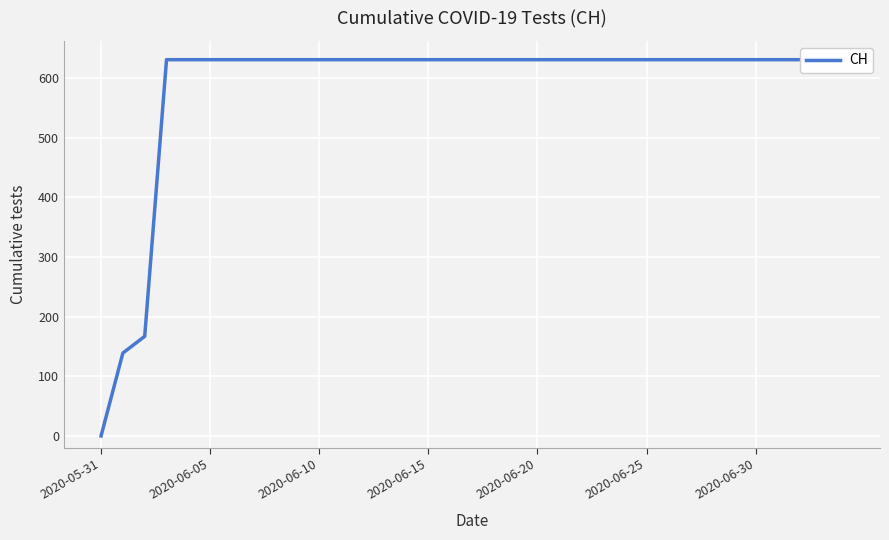

True or false: there are more than 1 points higher than both neighbors.

False